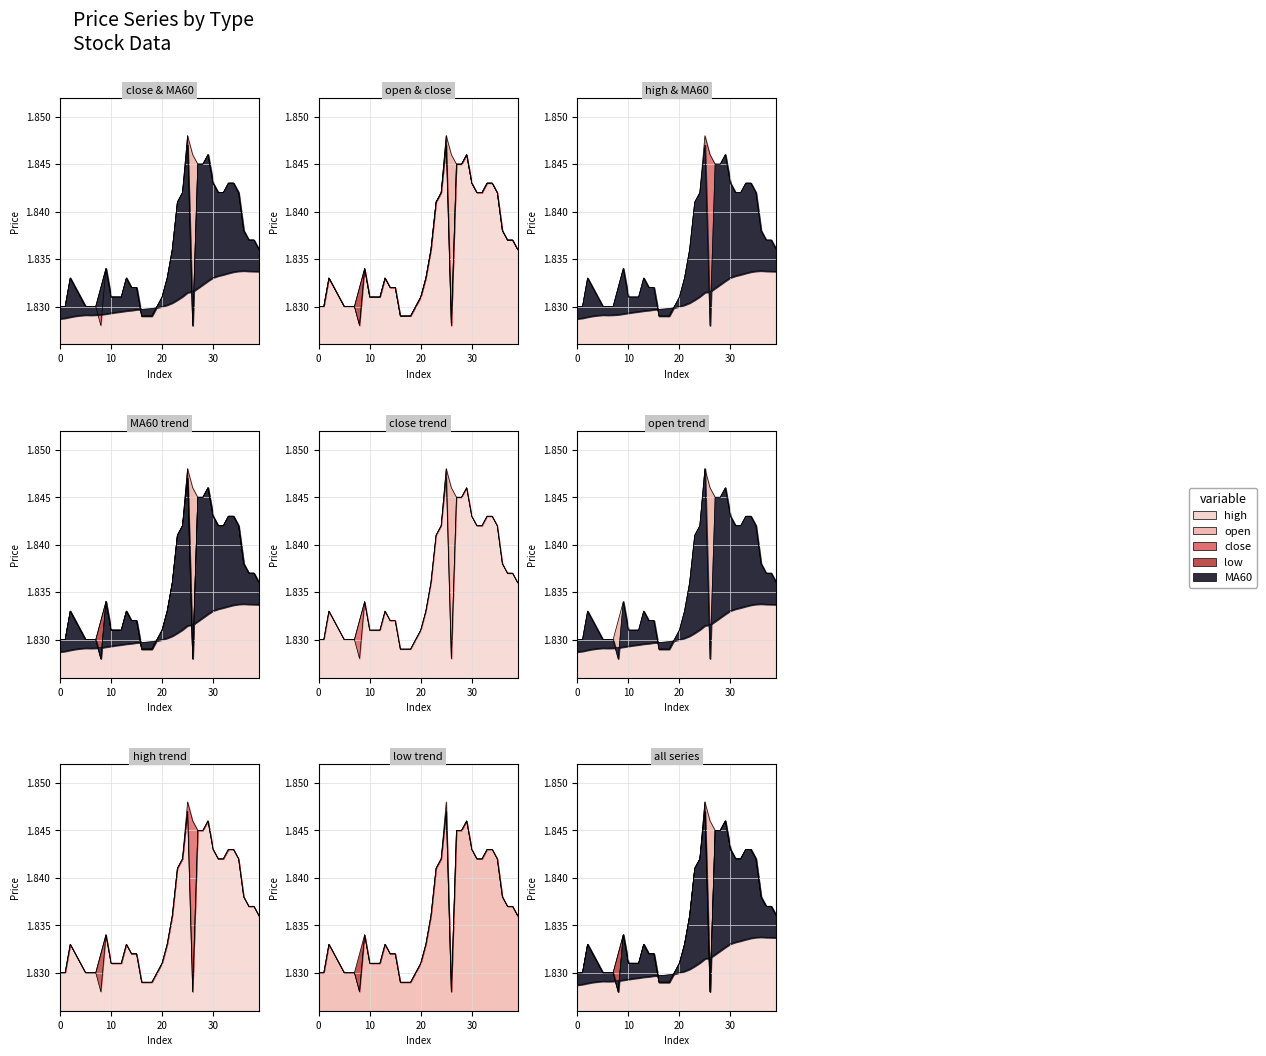

The MA60 series shows 1.8 at 5. True or false?

True